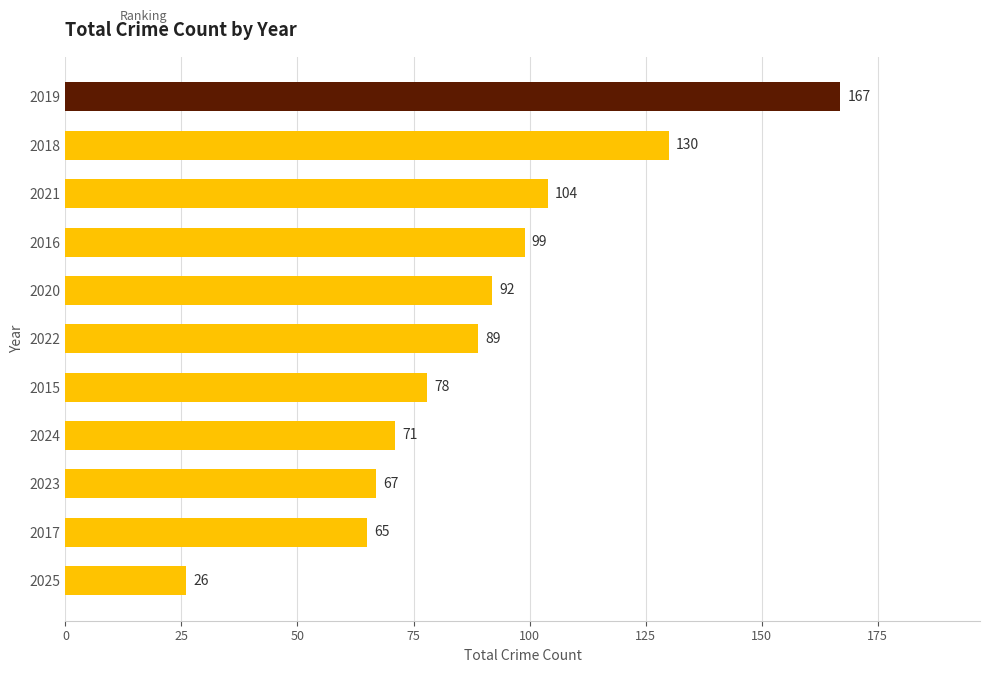

Is it true that the value at 2016 is 52?

False